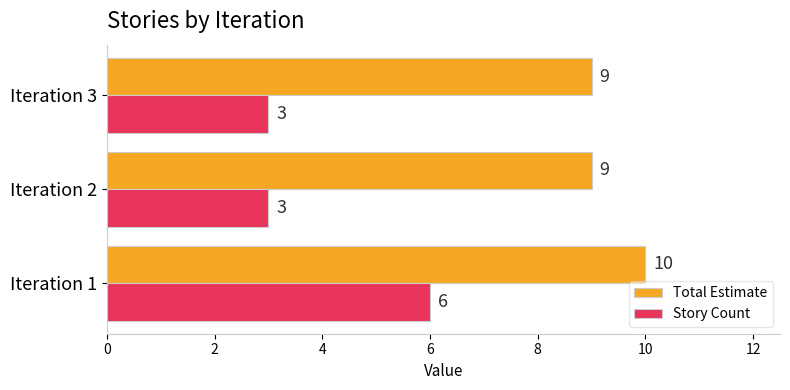

What is the difference between the maximum and minimum values in the Story Count series?

3